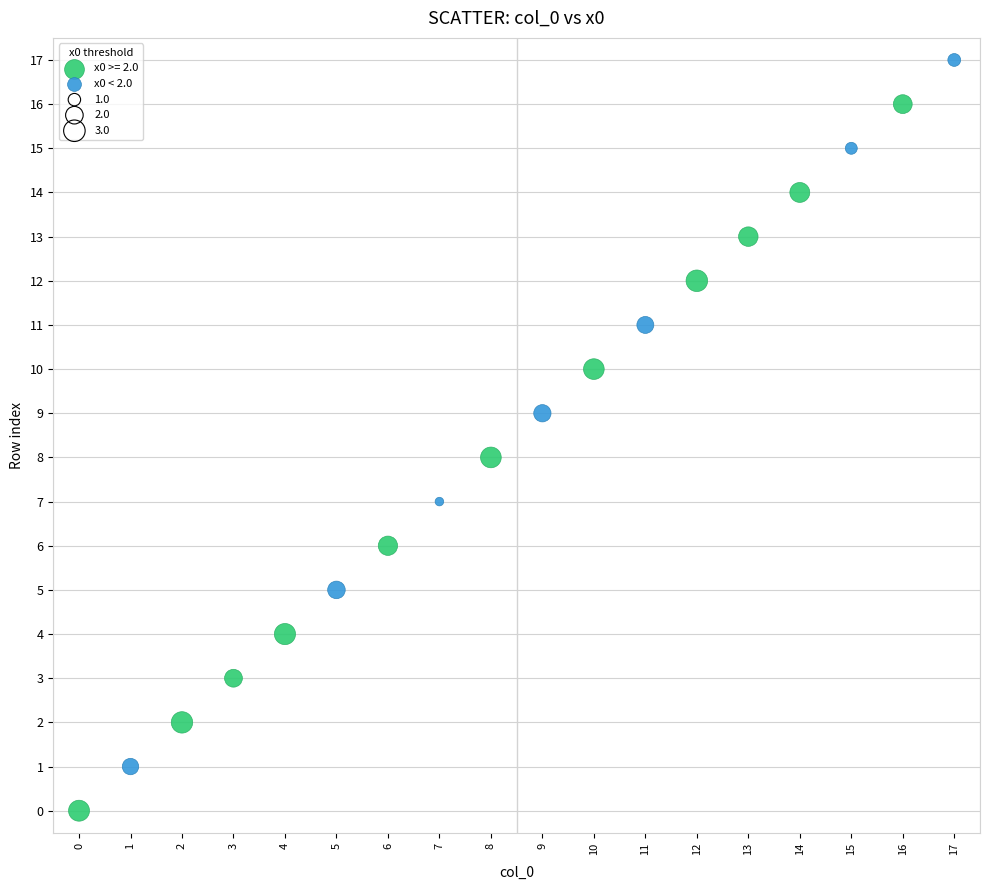

Which series contains the highest Y value?

x0 < 2.0